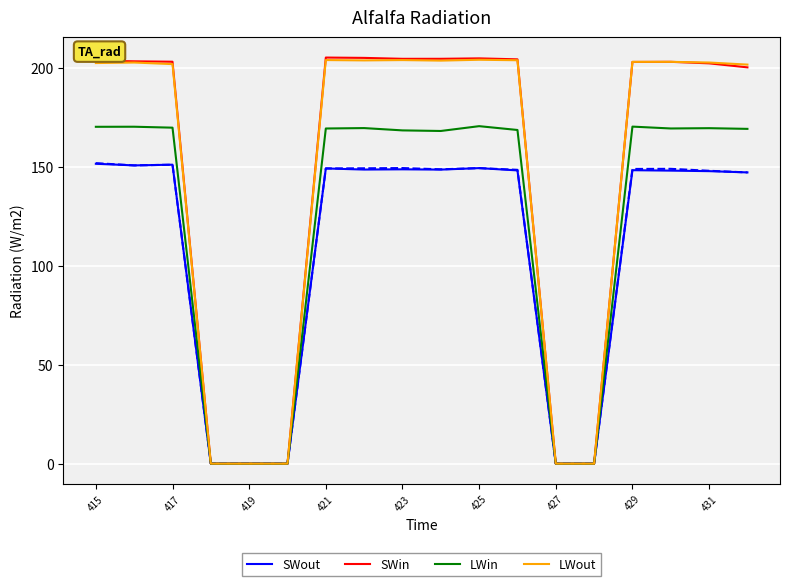

How many lines are shown in the chart?

4